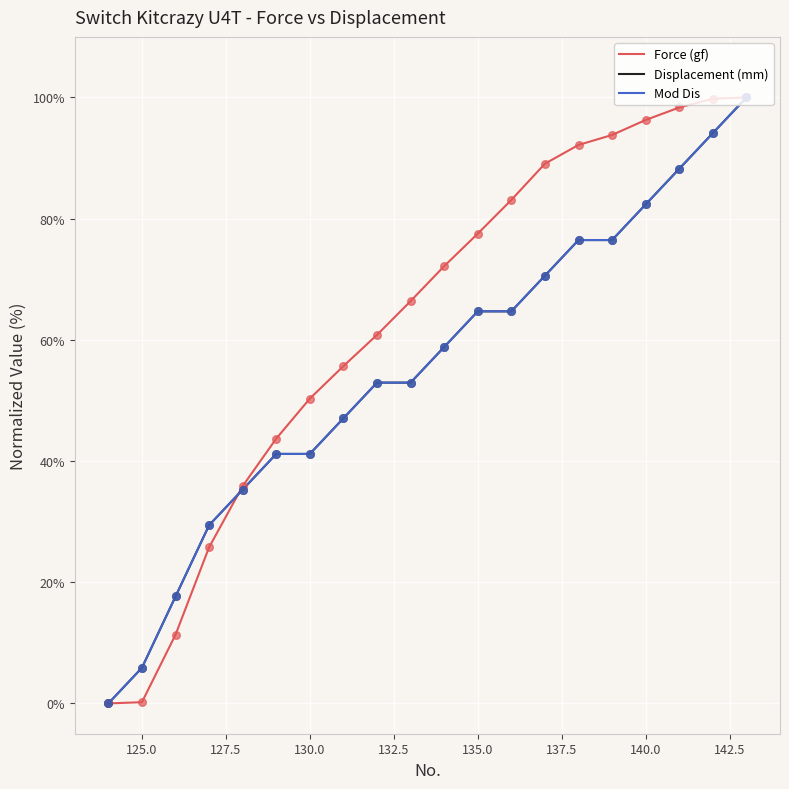

Does the chart have visible grid lines?

Yes